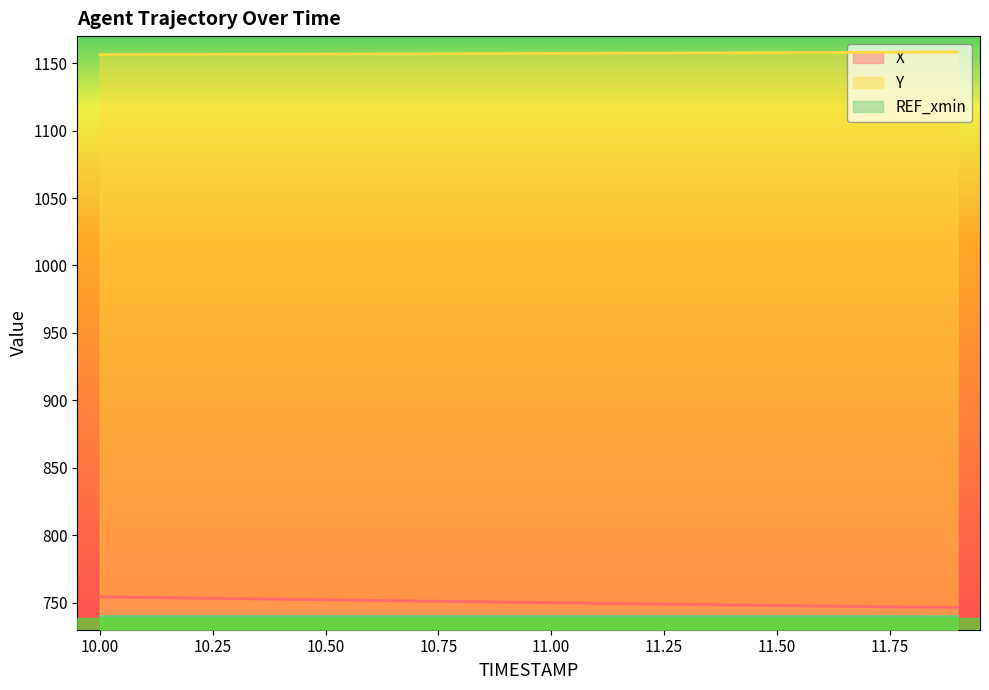

True or false: Y has more than 0 interior local peaks.

False